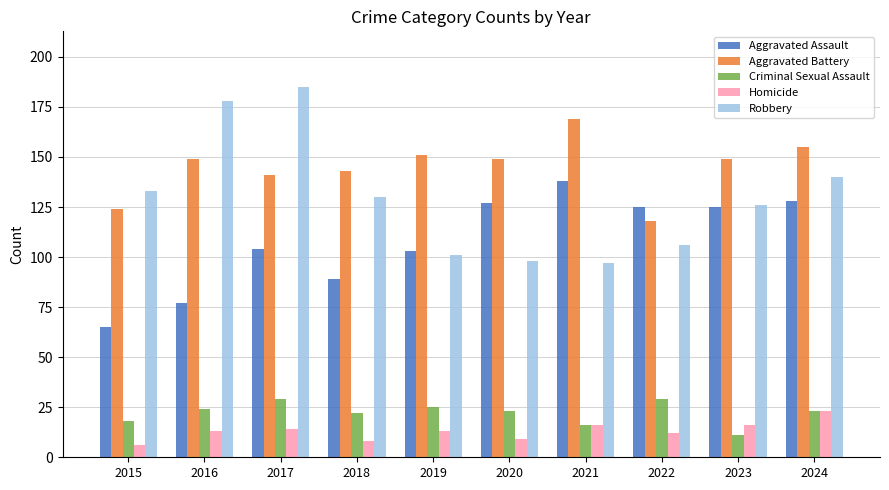

Count the number of data series in this chart.

5